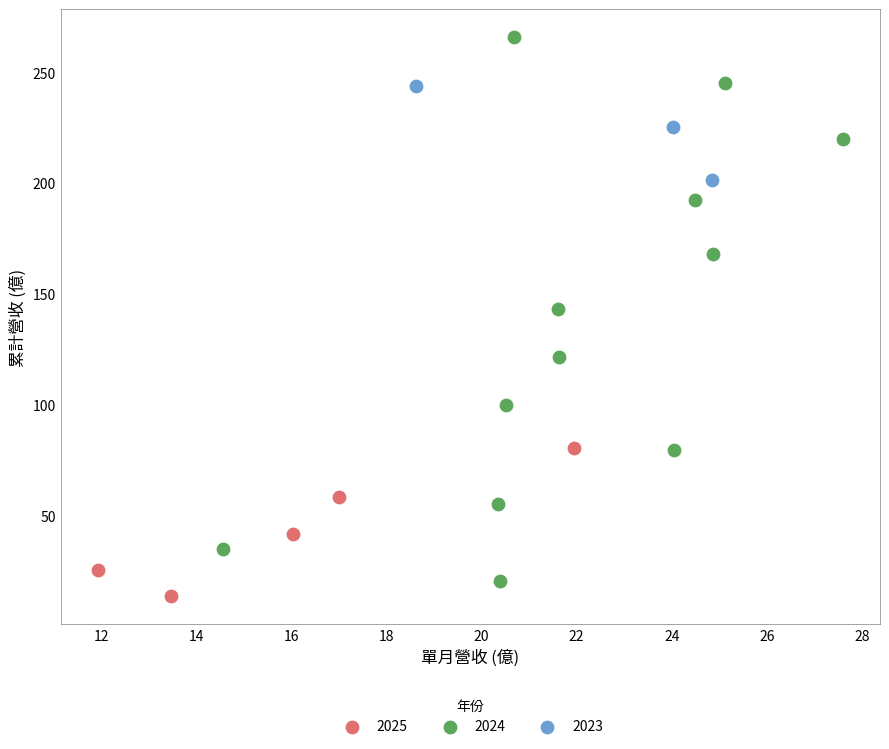

Which series has the widest spread of Y values?

2024